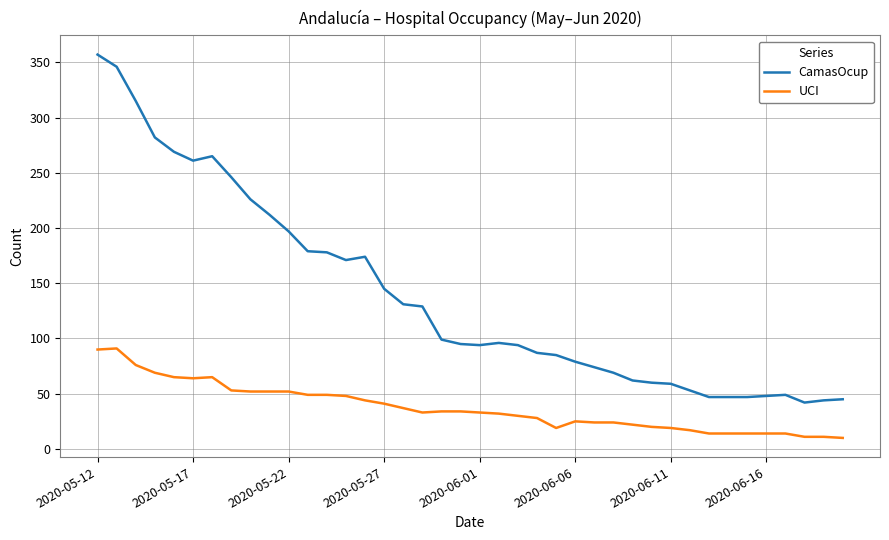

What is the greatest value displayed?

357